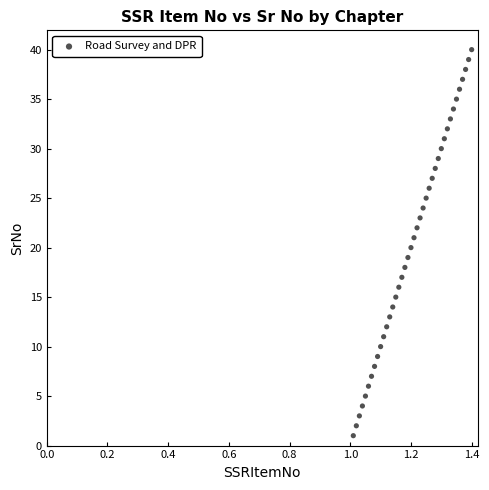

What is the range of Y values (max minus min)?

39